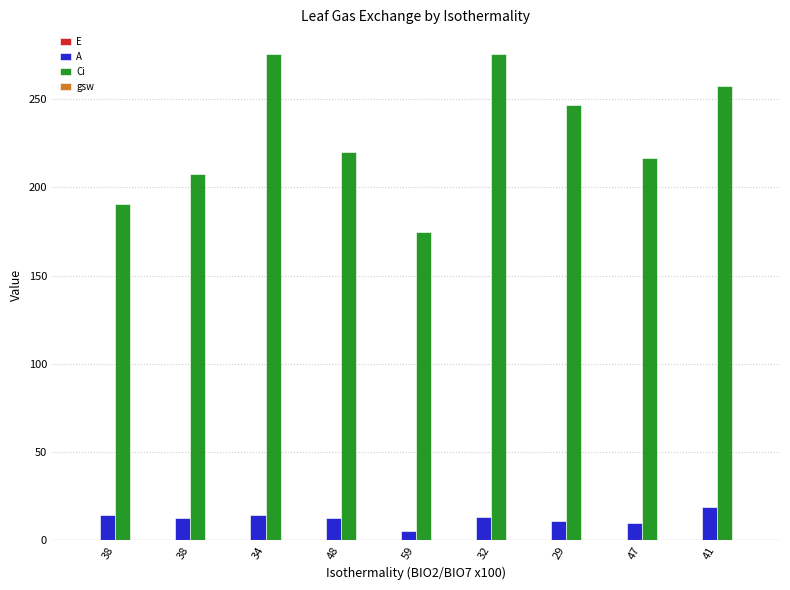

What is the total value across all series at 32?

289.1